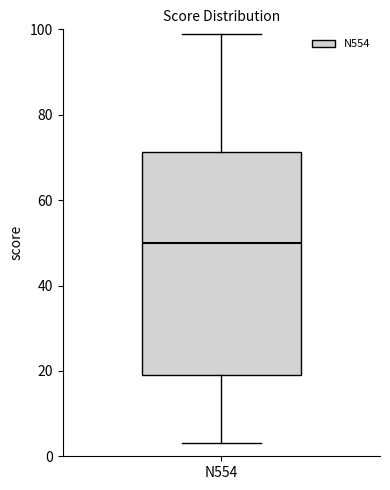

Read this box plot against the y-axis: the position of the median line, the range covered by the box, and the ends of both whiskers. The values are not printed on the chart, so give them approximately, as read against the axis.

median 50, box 20 to 72, whiskers 4 to 100